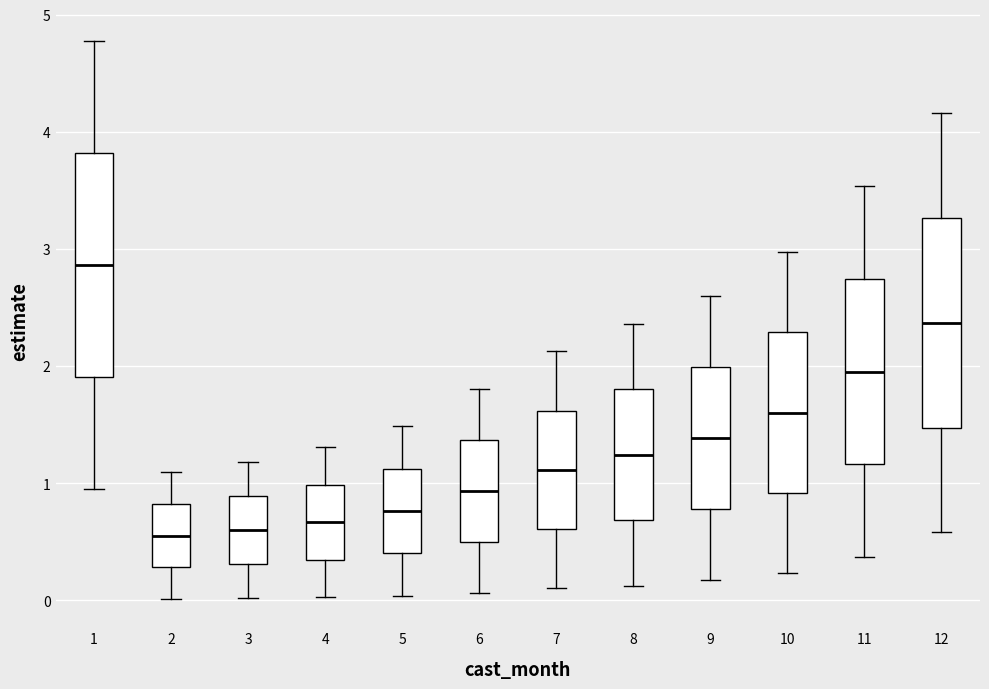

Which box's median line is the highest?

1